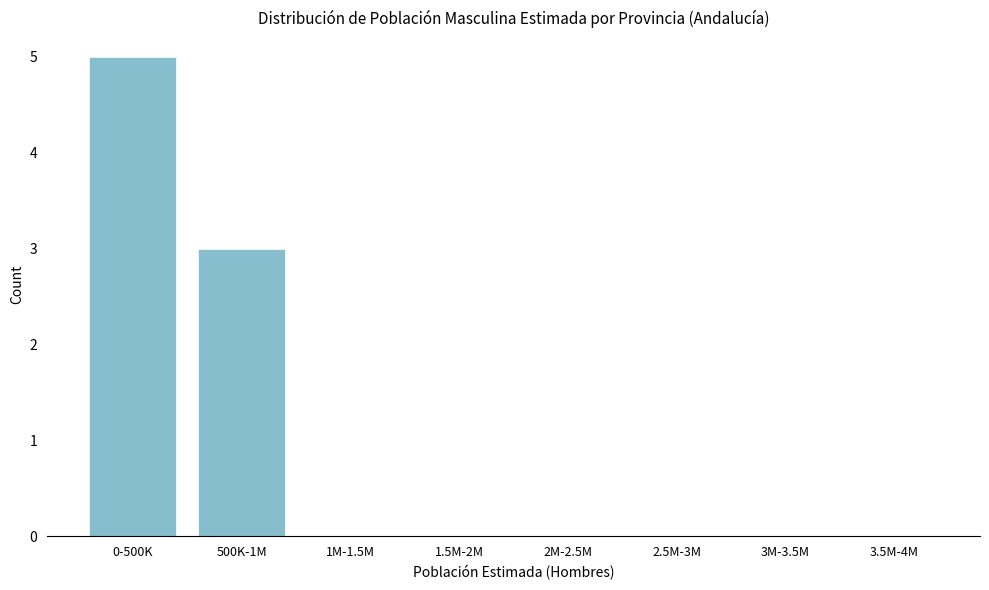

Reading left to right, extract all data points from this chart.

0-500K=5	500K-1M=3	1M-1.5M=0	1.5M-2M=0	2M-2.5M=0	2.5M-3M=0	3M-3.5M=0	3.5M-4M=0